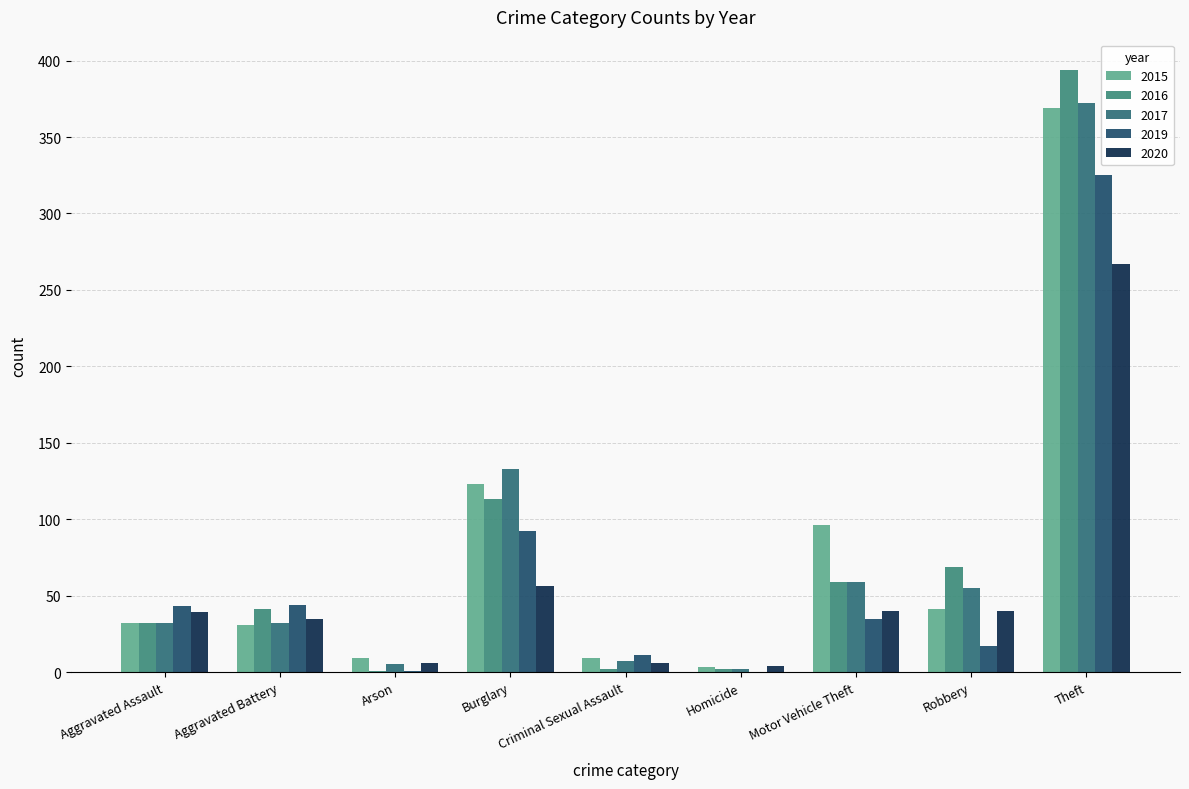

Does the chart contain stacked bars?

No